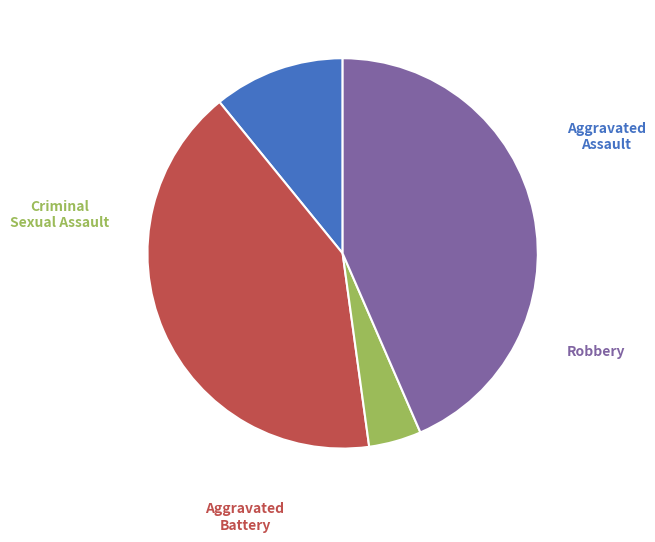

Is there a majority slice in this chart?

No